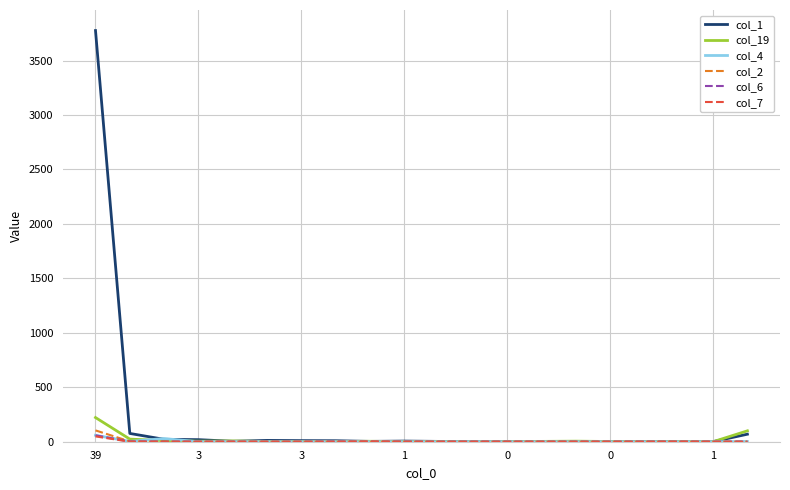

What is the maximum value shown in the chart?

3775